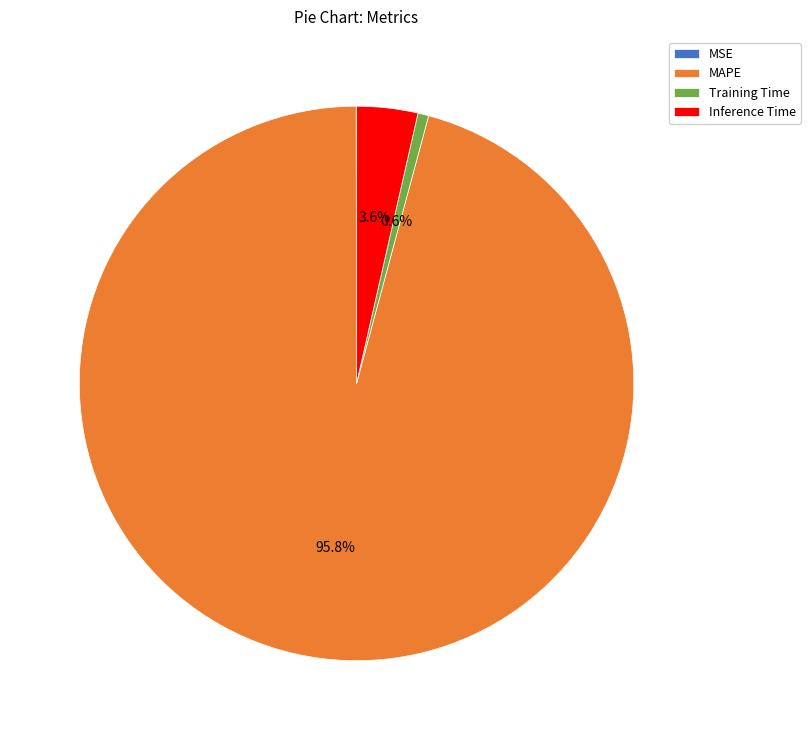

Which has a higher value, Training Time or Inference Time?

Inference Time